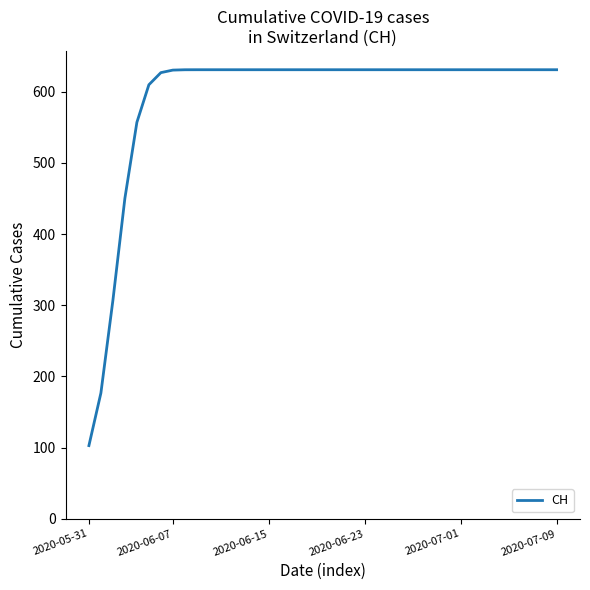

What is the smallest value displayed?

102.8